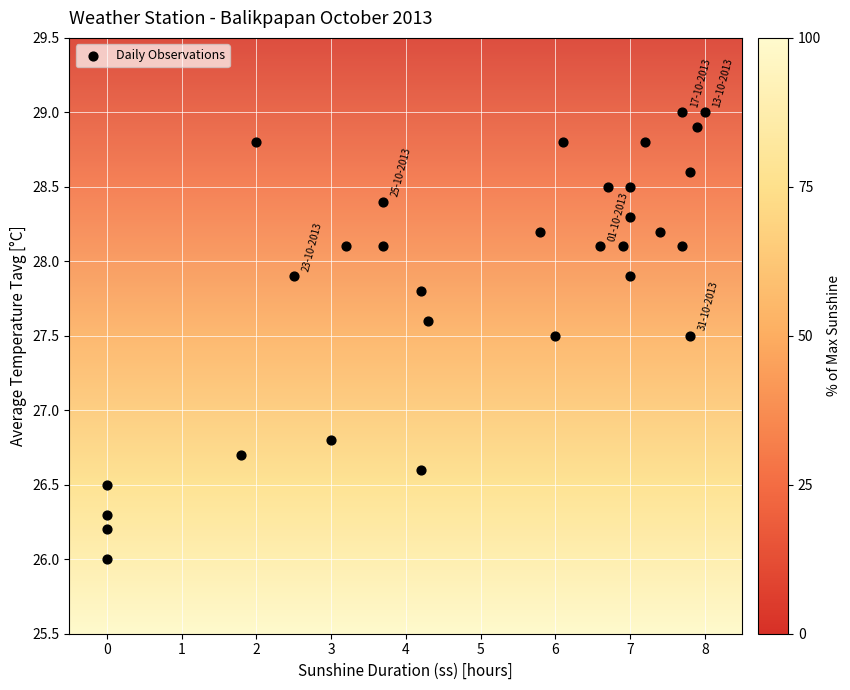

What is the range of X values (max minus min)?

8.0